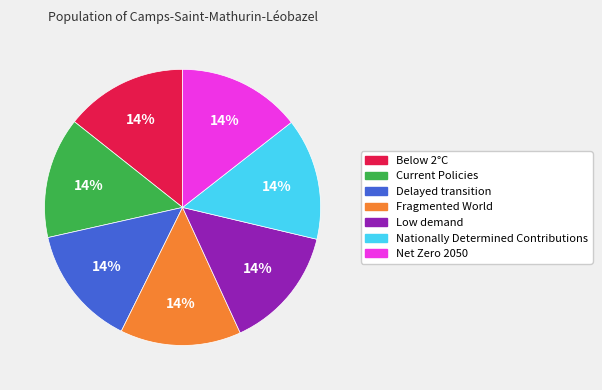

What percentage is the Current Policies slice, to the nearest percent?

14%